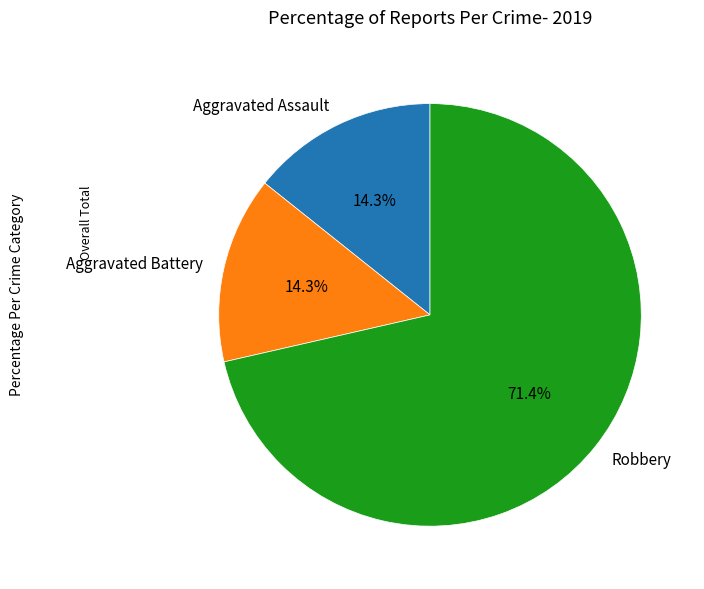

What percentage is the Aggravated Assault slice, to the nearest percent?

14%